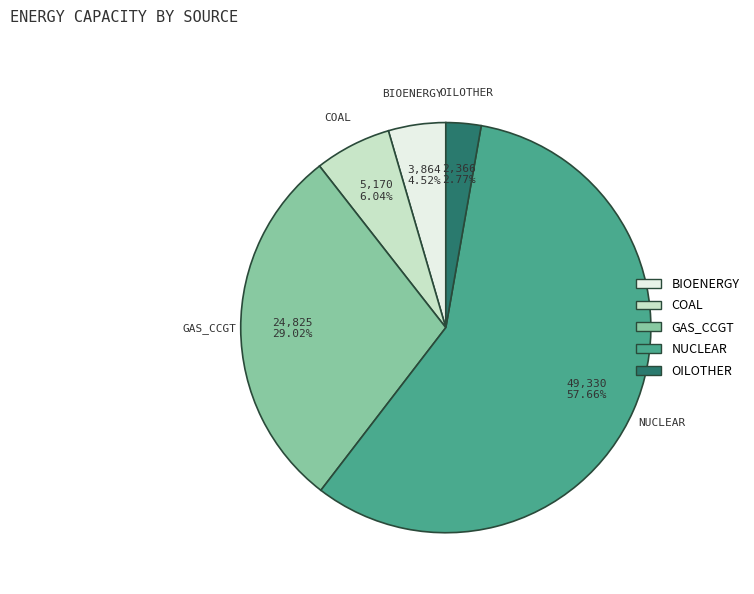

Is there a majority slice in this chart?

Yes